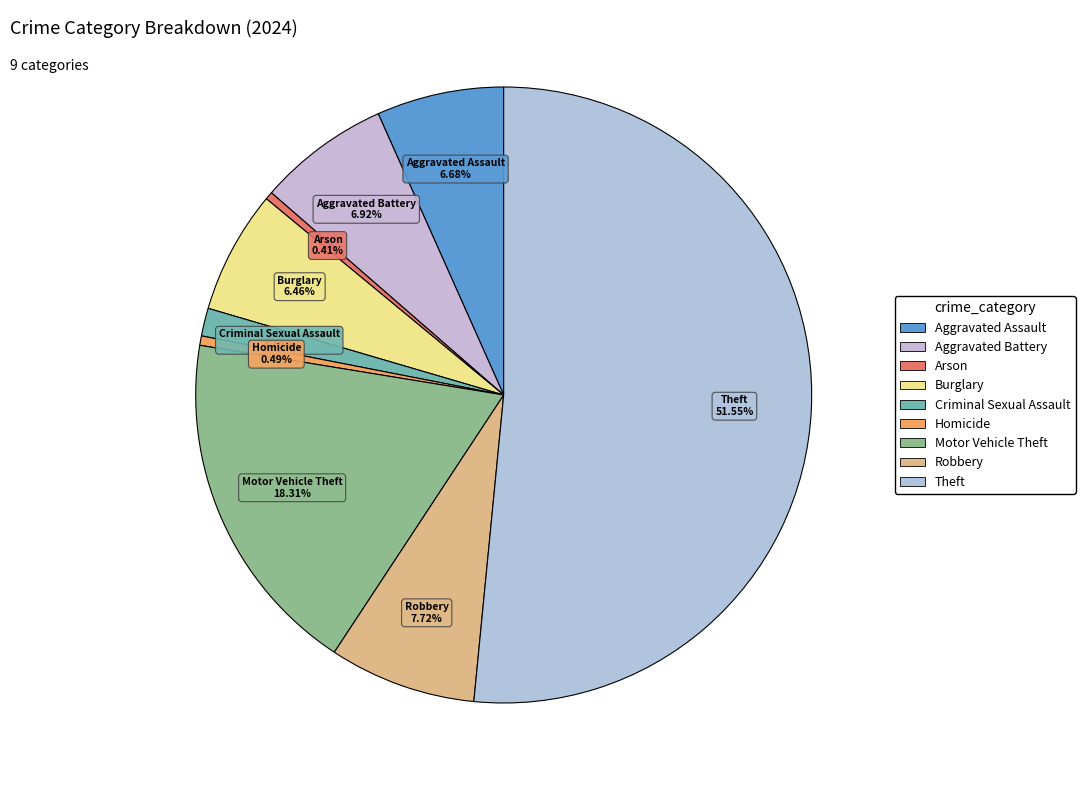

Do Aggravated Battery and Robbery together represent more than half of the pie?

No